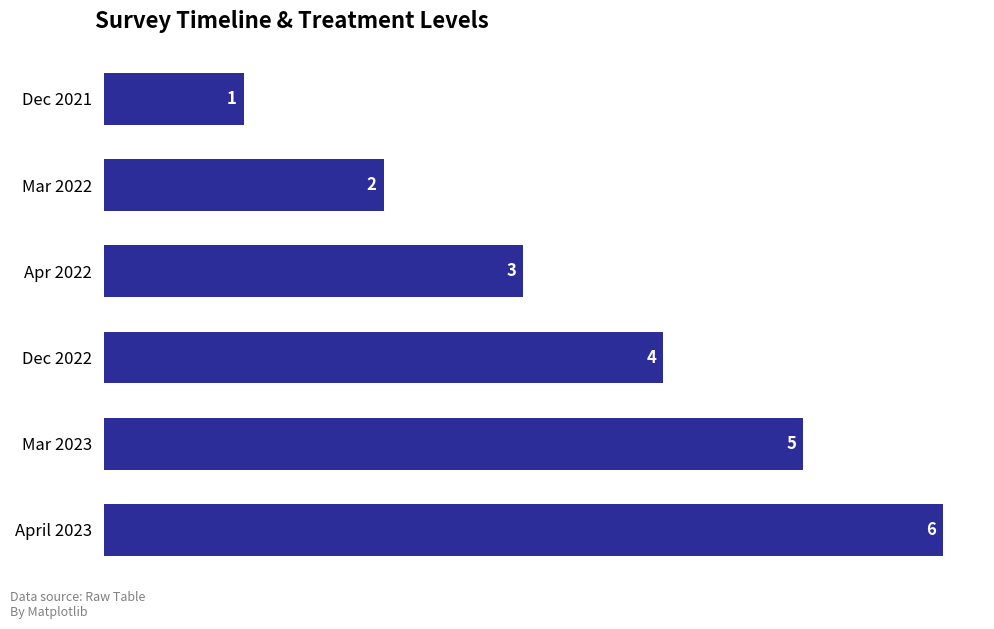

Rank the categories by value from lowest to highest.

Dec 2021, Mar 2022, Apr 2022, Dec 2022, Mar 2023, April 2023